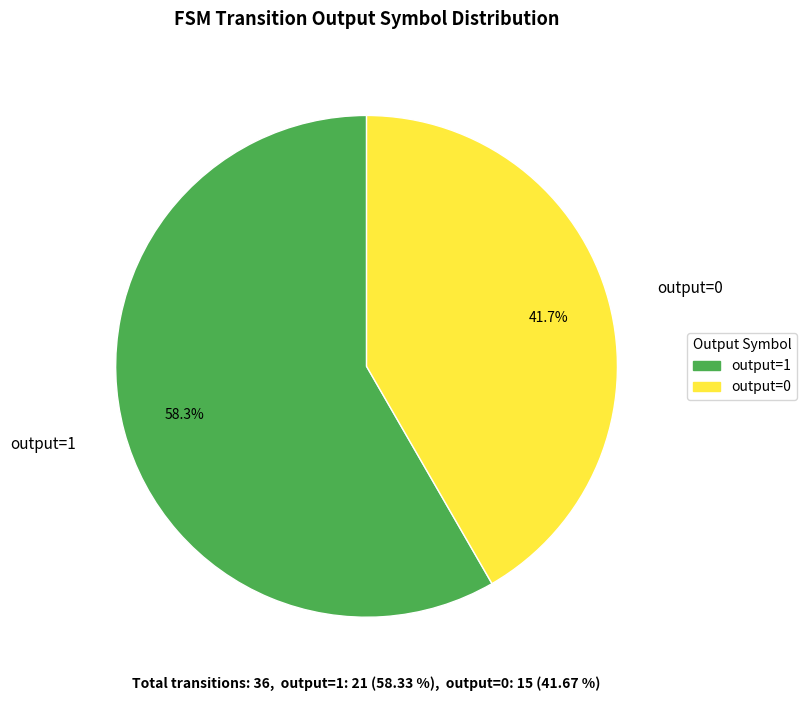

Which has a higher value, output=1 or output=0?

output=1